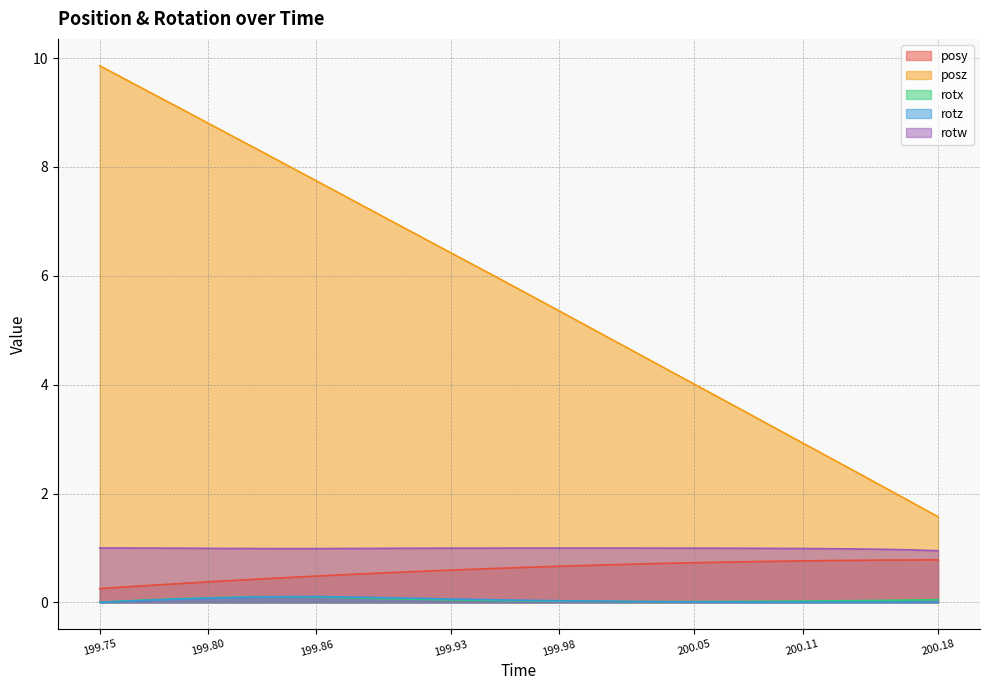

How many values in the posz series are below 5?

13